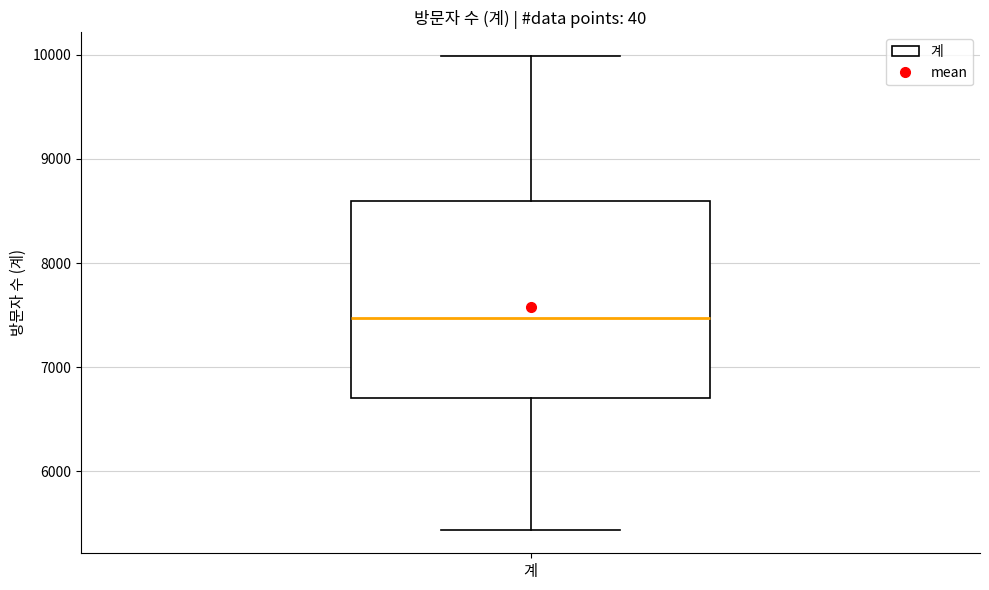

Read this box plot against the y-axis: the position of the median line, the range covered by the box, and the ends of both whiskers. The values are not printed on the chart, so give them approximately, as read against the axis.

median 7500, box 6700 to 8600, whiskers 5400 to 10000